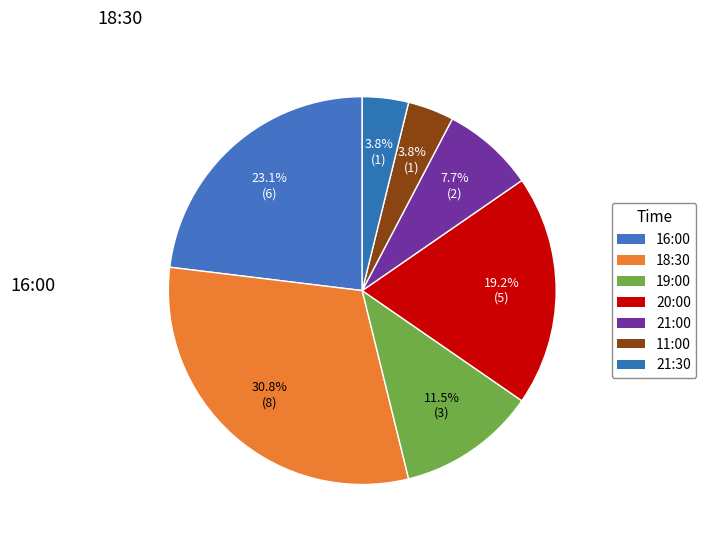

To the nearest percent, what percentage of the pie is 18:30?

31%